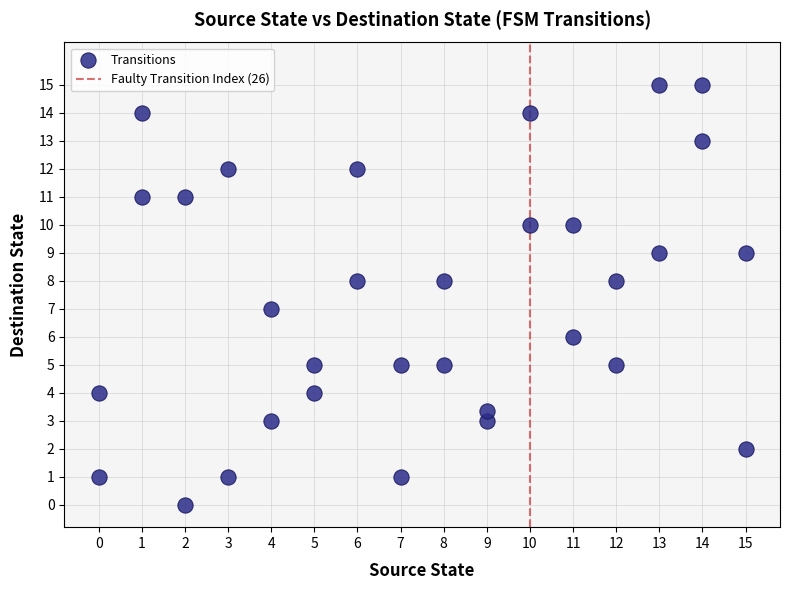

What is the range of X values (max minus min)?

15.0